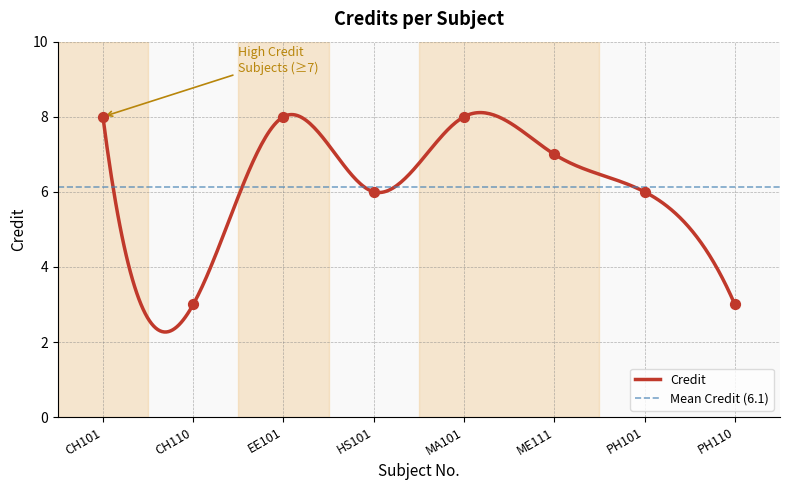

Which has a higher value, PH101 or CH110?

PH101